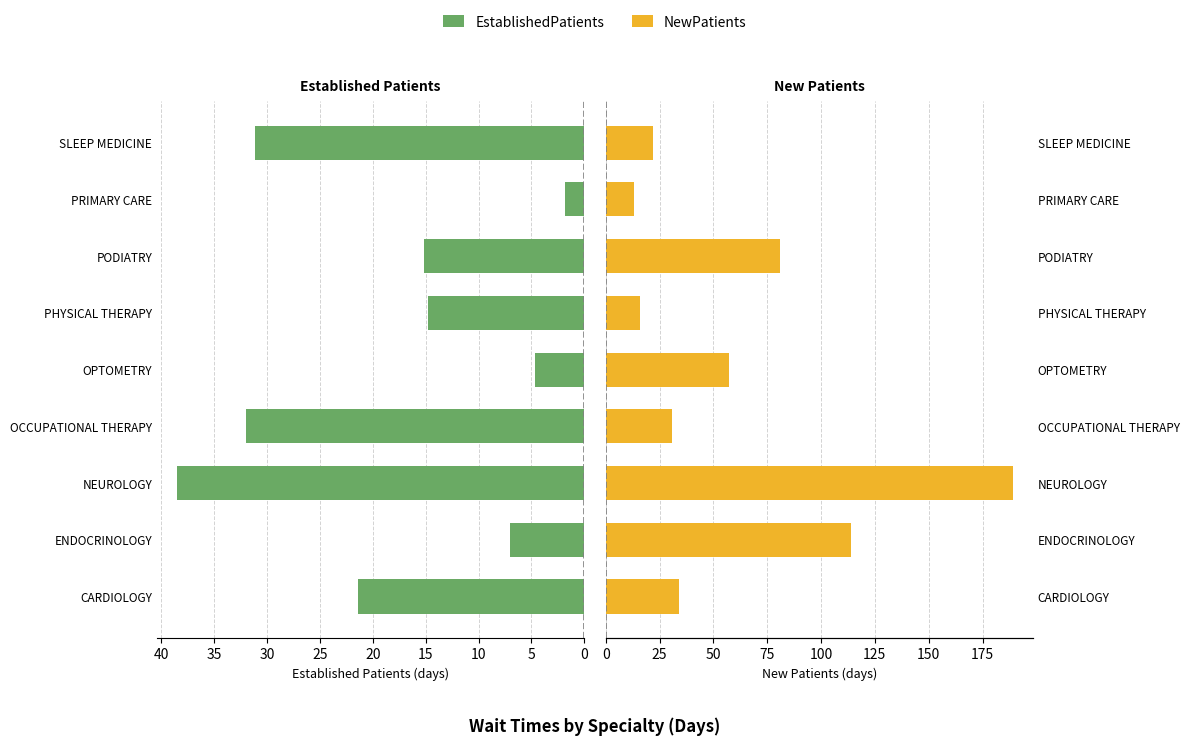

What is the lowest value of the NewPatients series?

13.0